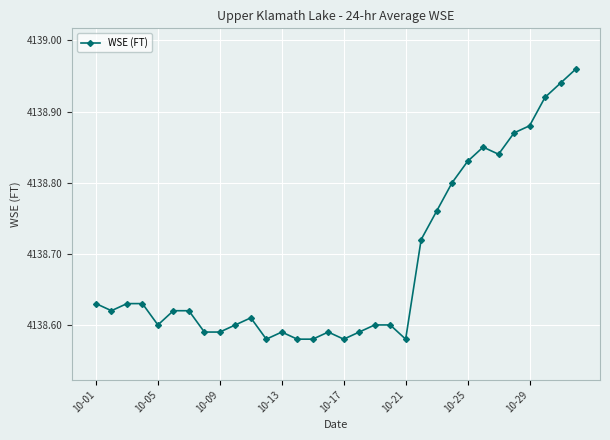

What is the difference between the maximum and minimum values?

0.4